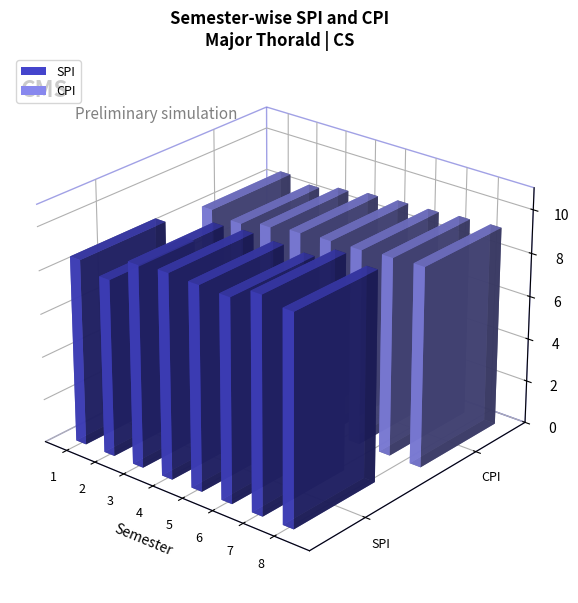

Does the chart contain stacked bars?

No